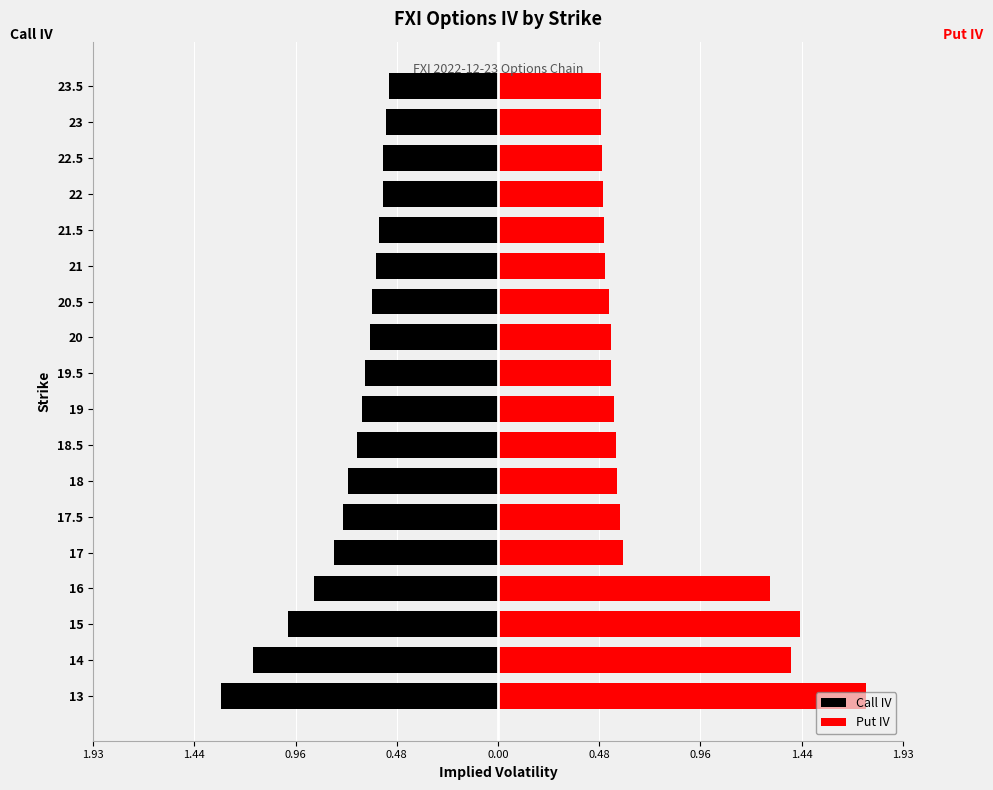

Which series has the widest spread of values?

Put IV